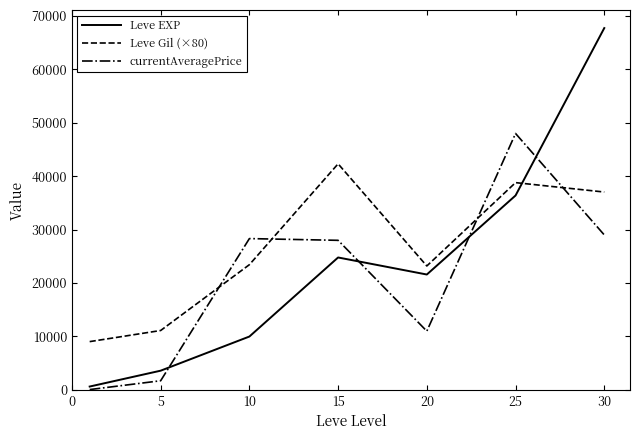

List the series in order of their overall mean, lowest first.

currentAveragePrice, Leve EXP, Leve Gil (×80)